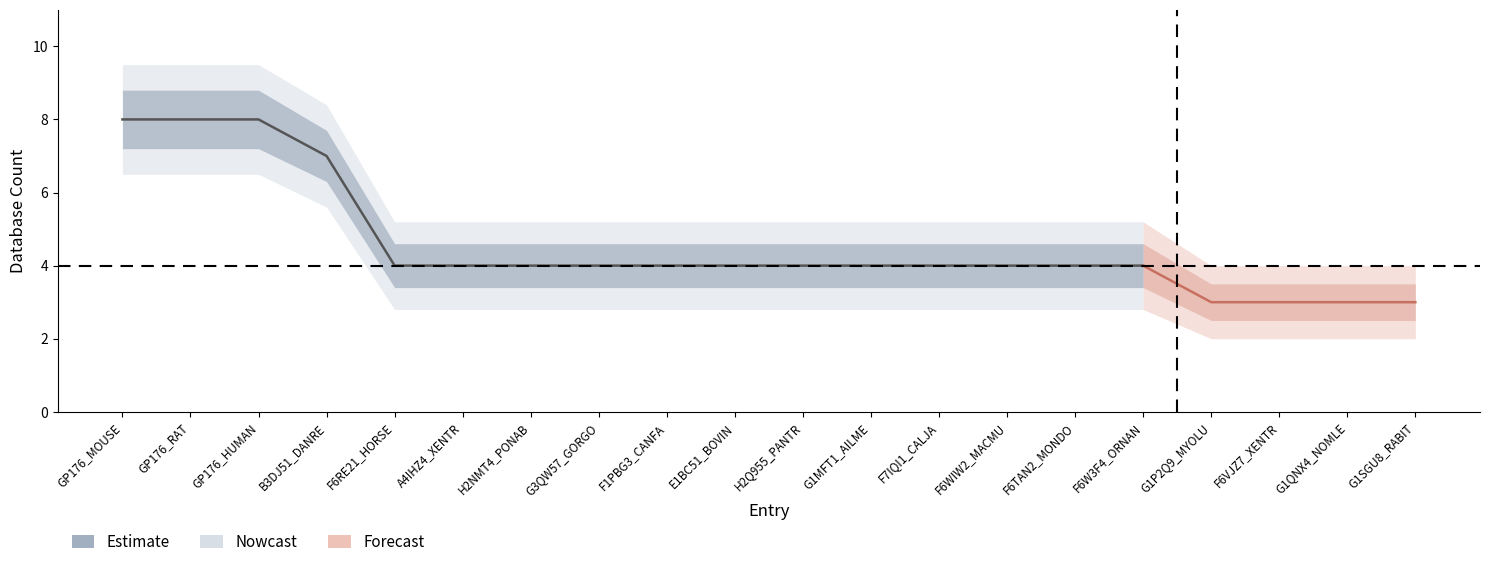

What is the label of the 16th point from the left?

F6W3F4_ORNAN